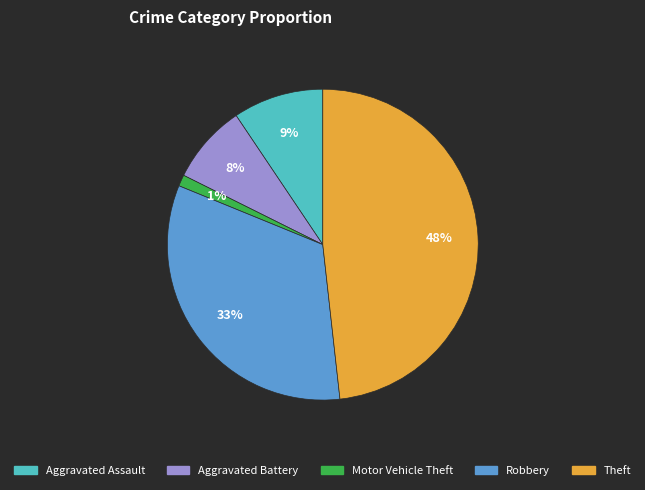

To the nearest percent, what is the difference between the largest and smallest slice percentages?

47%